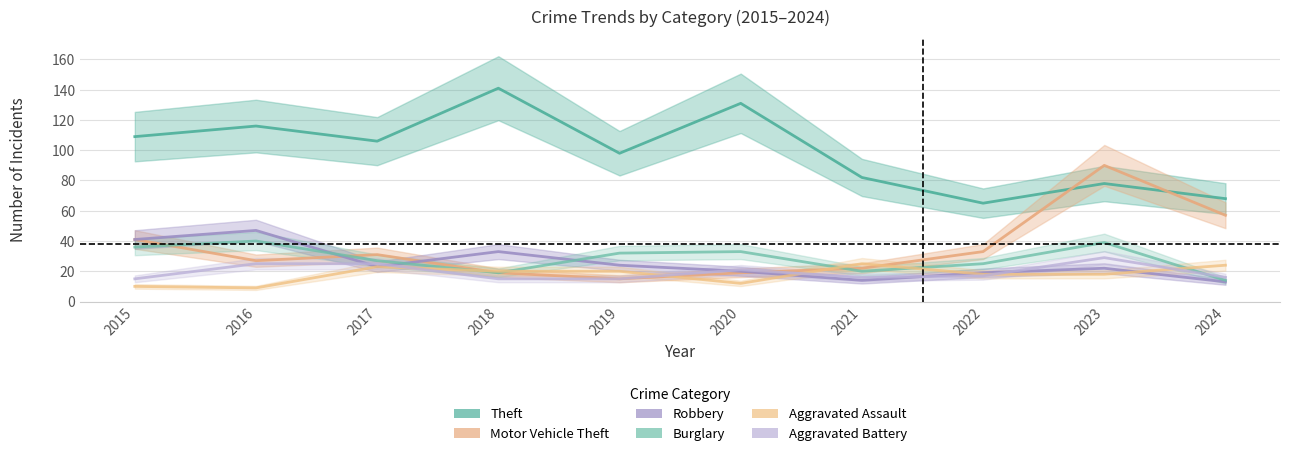

At which category does Aggravated Assault reach its first local peak?

2017